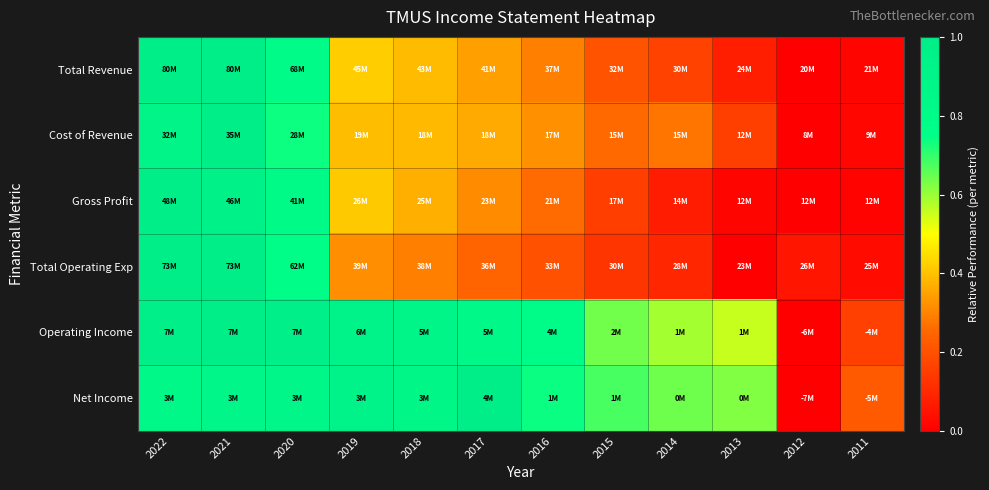

What is the total value across all series at 2012?

0.1